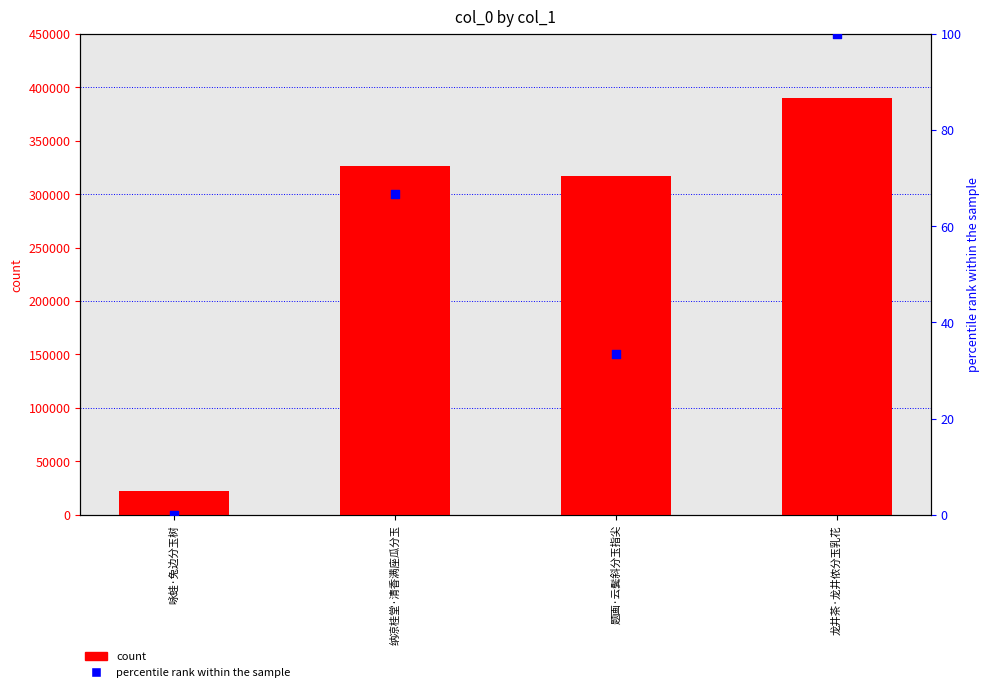

Which series has the widest spread of Y values?

col_0